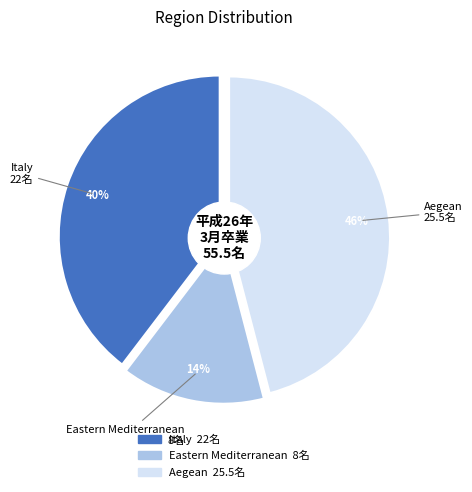

Do Italy and Aegean together represent more than half of the pie?

Yes